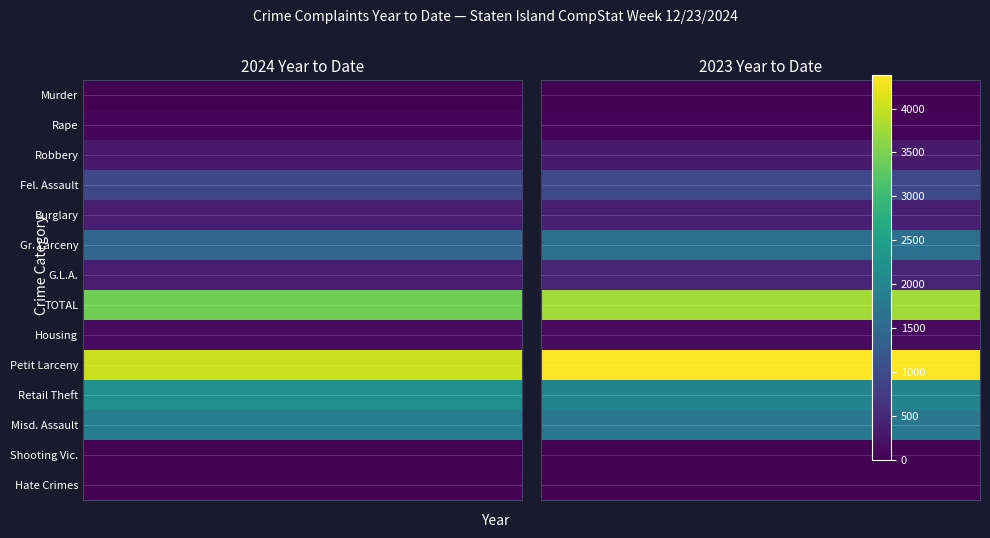

What is the approximate value of Rape at 0?

62